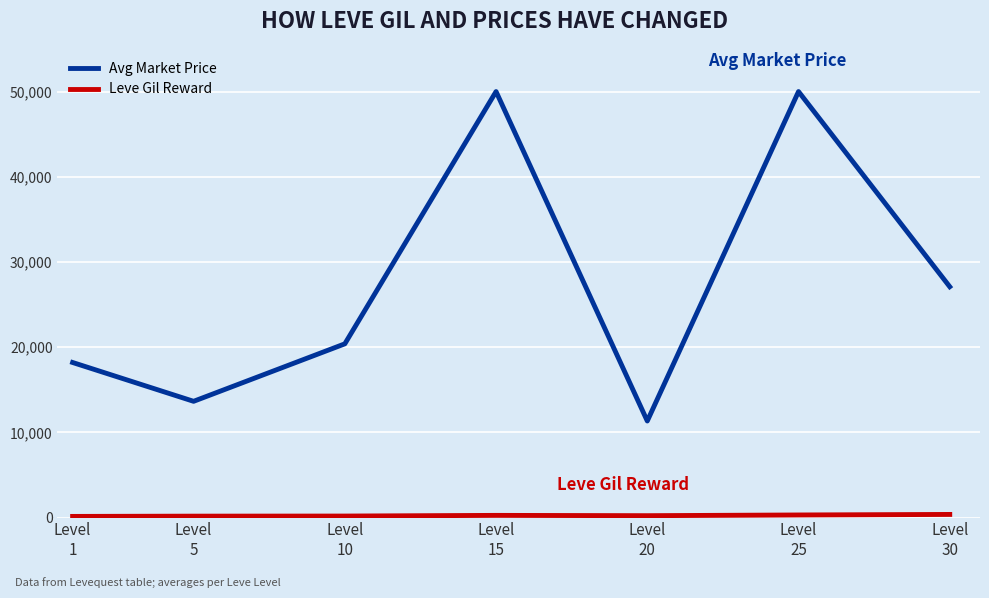

At how many categories does at least one series exceed 11973?

6